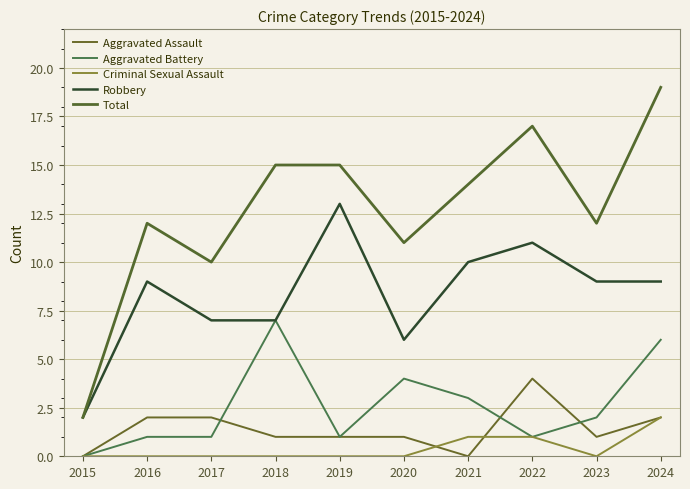

Does the chart display data point markers on the line(s)?

No